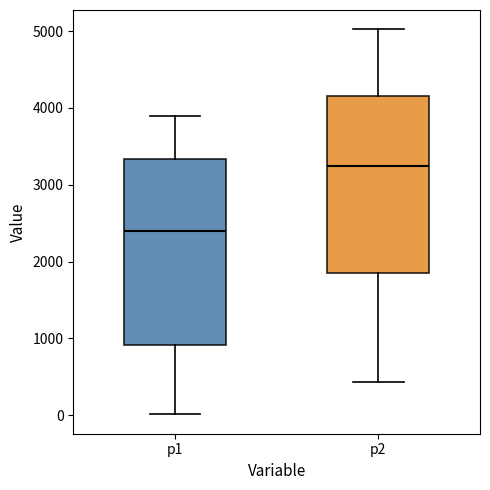

Which box's median line is the highest?

p2